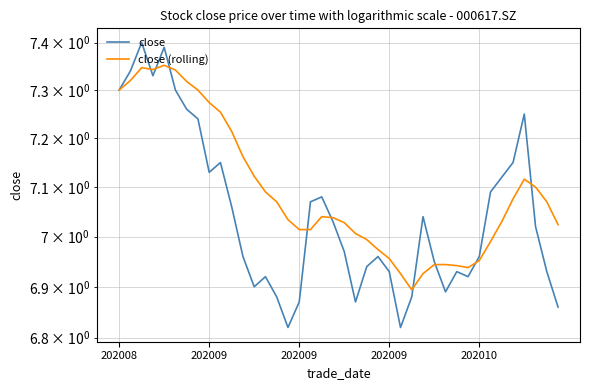

After their last crossing, which series has the higher values: close or close (rolling)?

close (rolling)